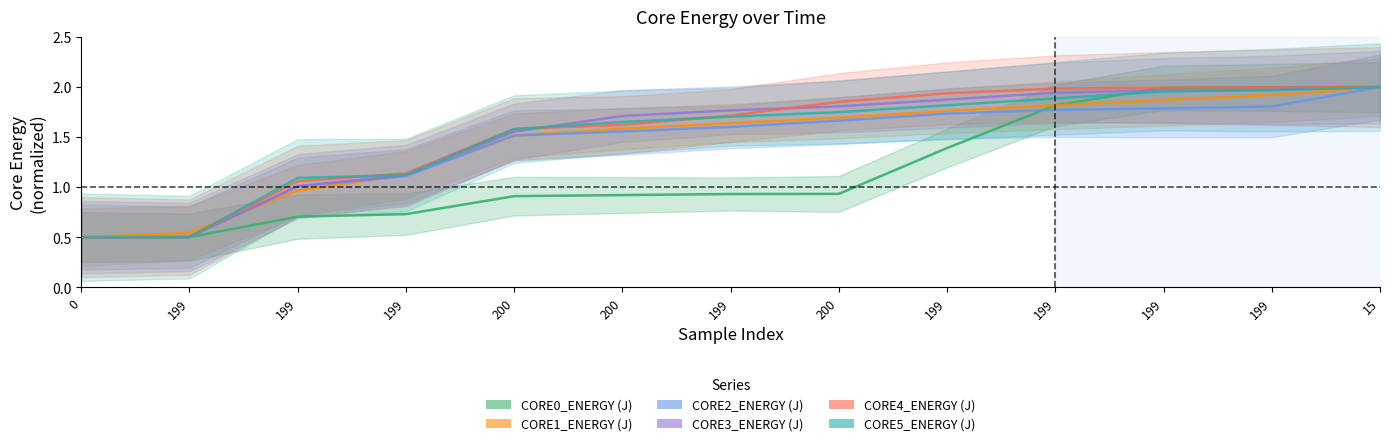

The value of CORE5_ENERGY (J) at 199 is 1.1. True or false?

True